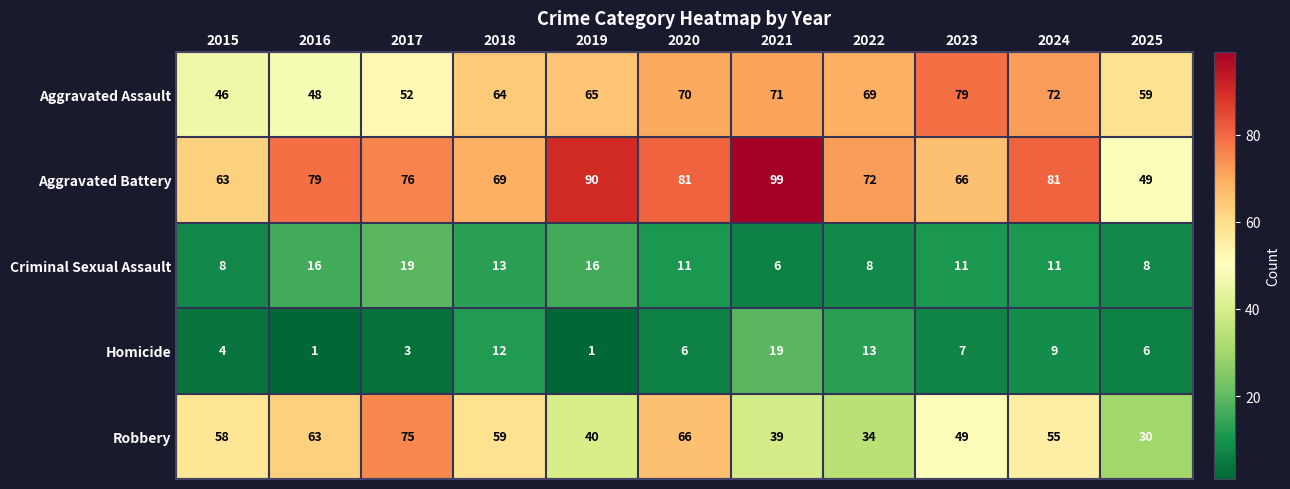

Rank the series at 2022 from highest to lowest value.

Aggravated Battery, Aggravated Assault, Robbery, Homicide, Criminal Sexual Assault